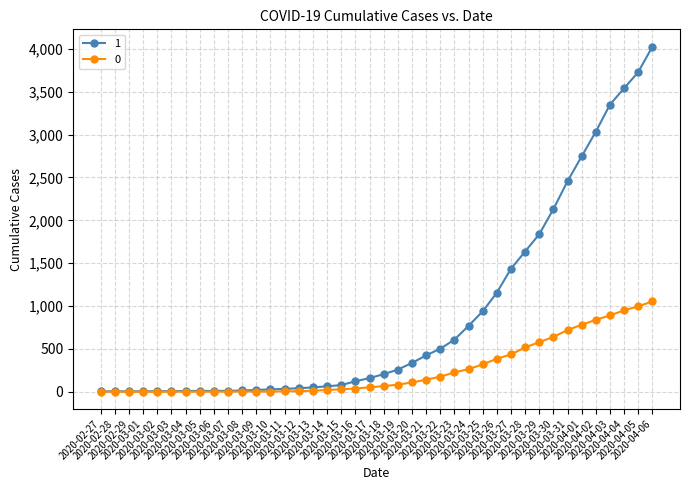

At how many categories does at least one series exceed 4008?

1